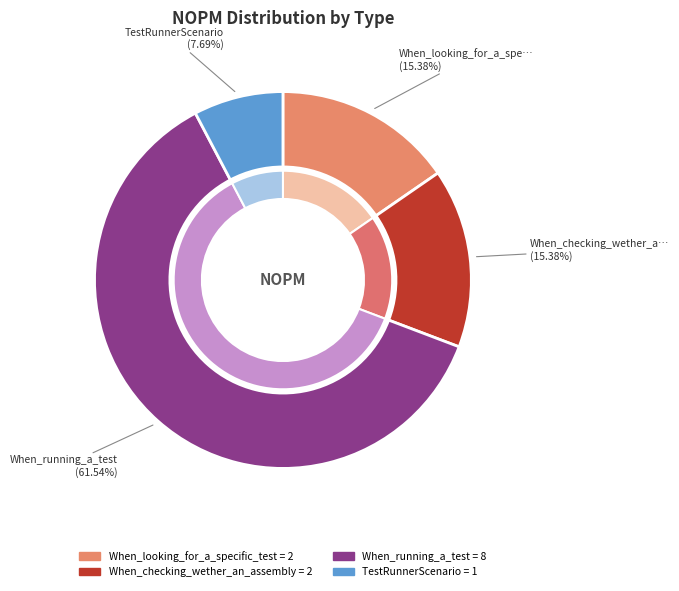

Which slice is the smallest?

TestRunnerScenario